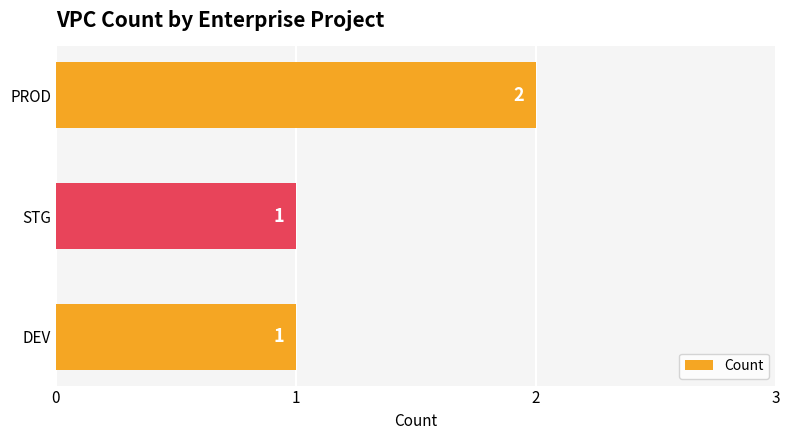

Are the bars grouped side by side (vs. stacked)?

No